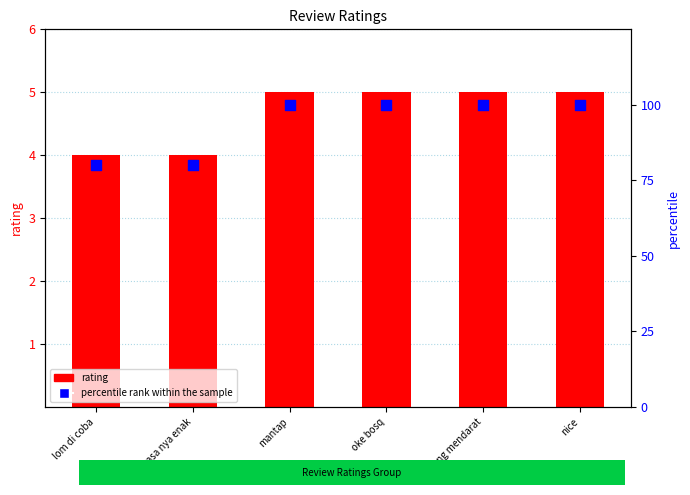

At which category is the sum across all series the highest?

mantap